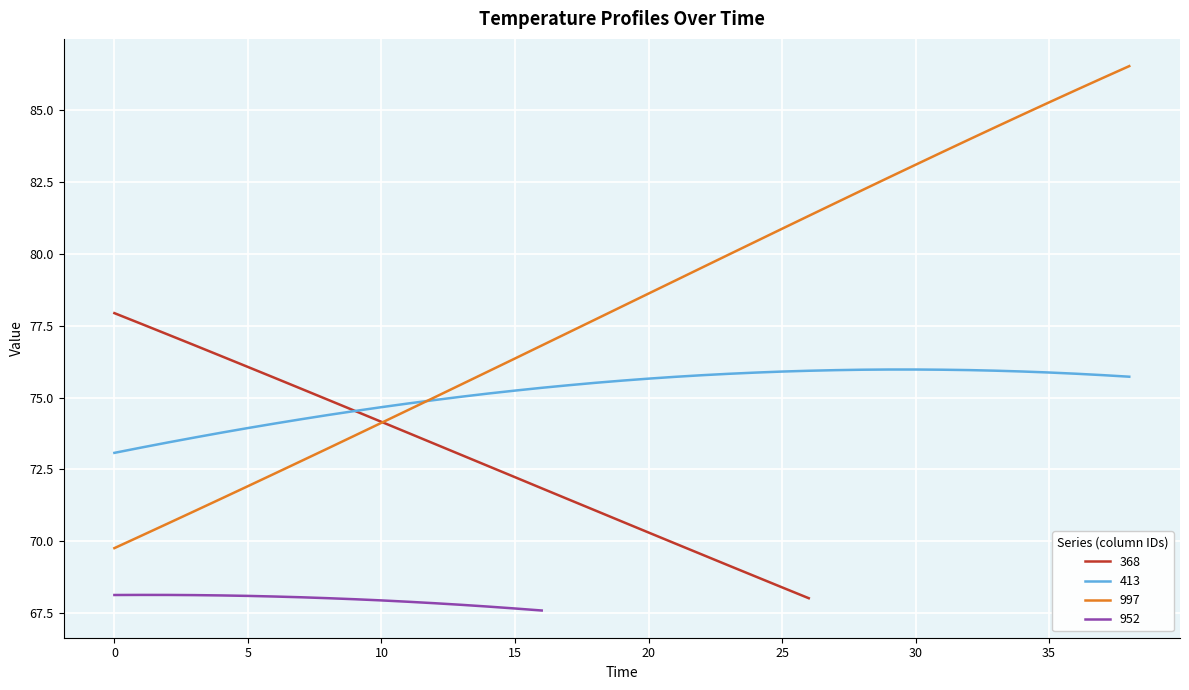

True or false: 997 has a value of 69.8 at 0.

True